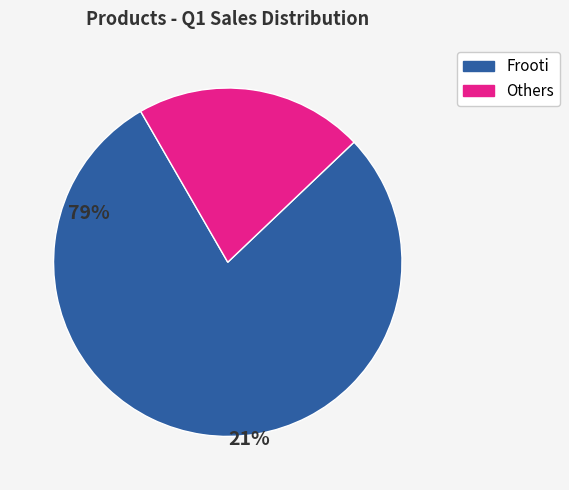

Is there a majority slice in this chart?

Yes